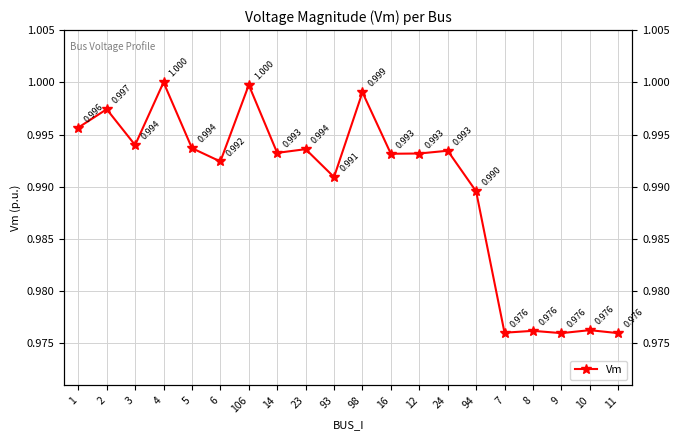

Reading left to right, transcribe all the data shown in this chart.

1=1.0	2=1.0	3=1.0	4=1.0	5=1.0	6=1.0	106=1.0	14=1.0	23=1.0	93=1.0	98=1.0	16=1.0	12=1.0	24=1.0	94=1.0	7=1.0	8=1.0	9=1.0	10=1.0	11=1.0